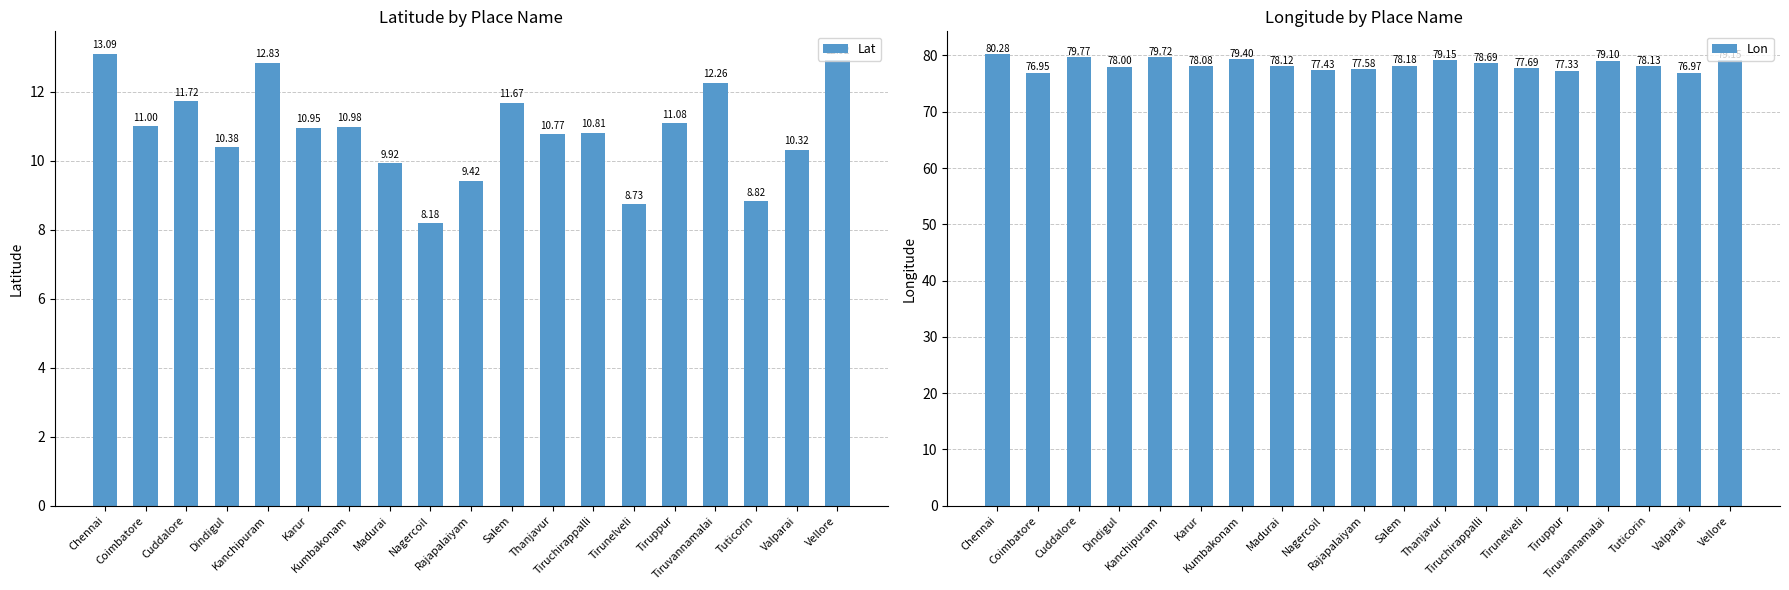

Which series has the largest total across all categories?

Lon